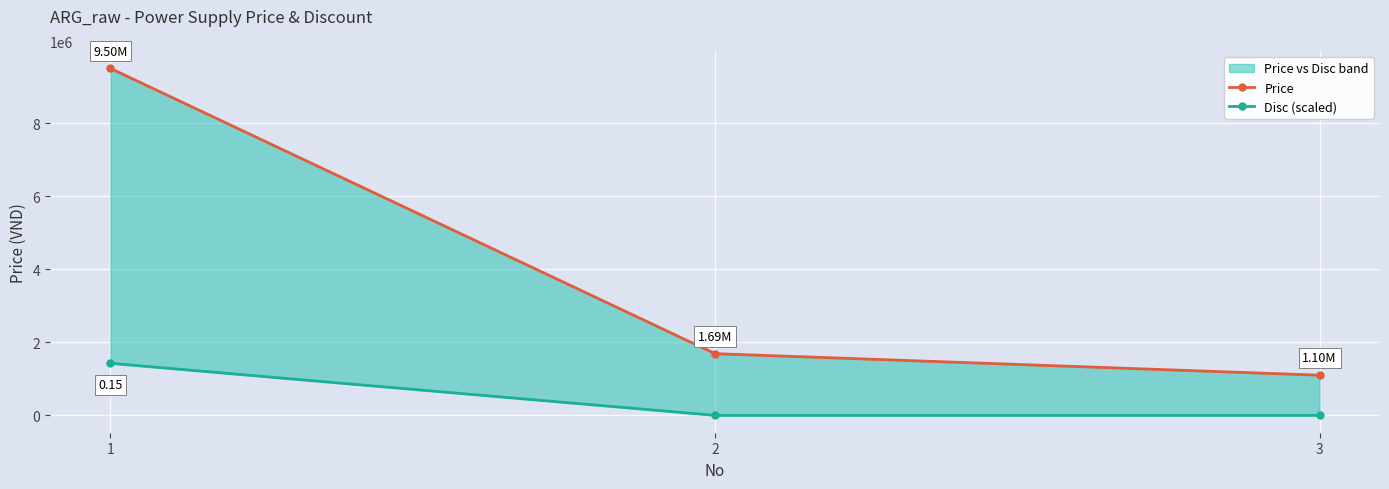

Is it true that Price equals 9500000.0 at 1?

True